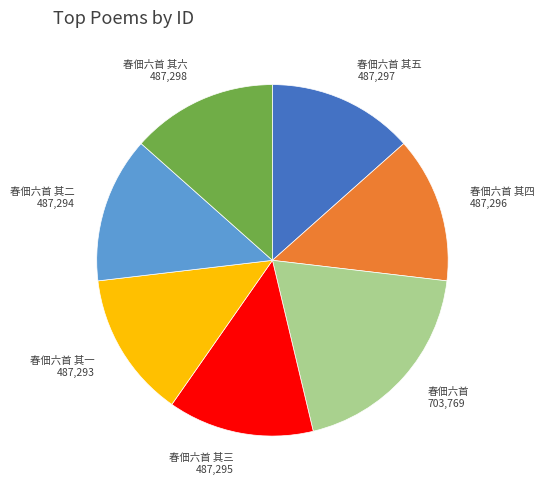

What is the ratio of the value at 春佃六首 703,769 to the value at 春佃六首 其四 487,296?

1.4